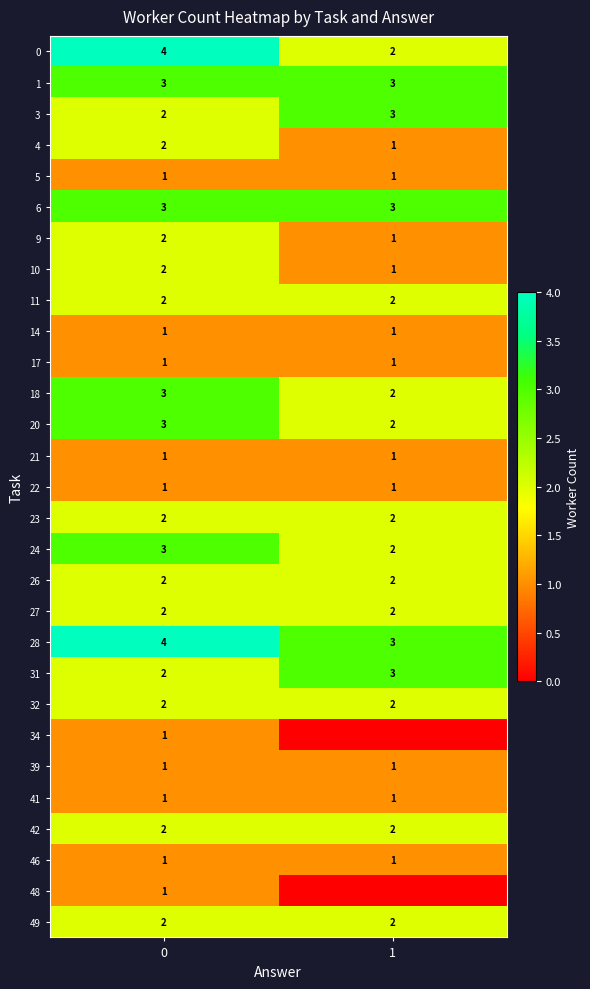

What is the approximate value of 24 at 0?

3